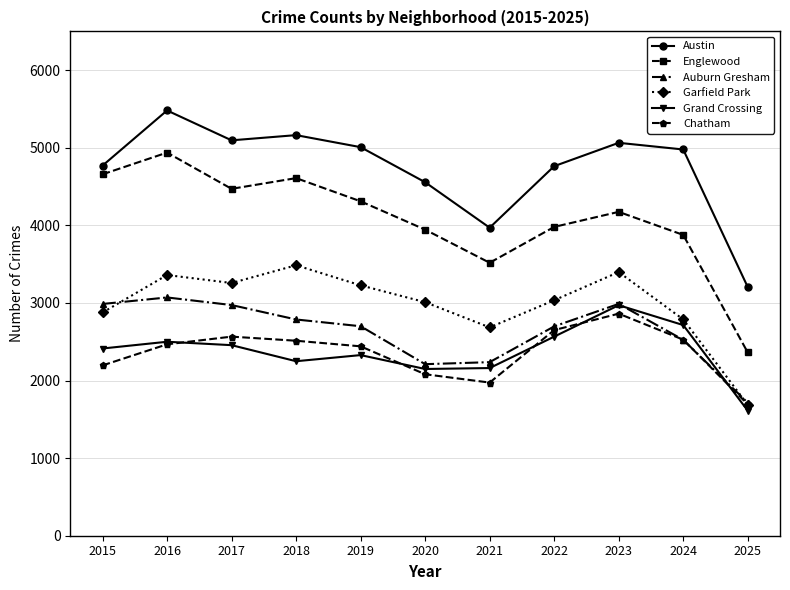

What is the sum of all Garfield Park values?

32811